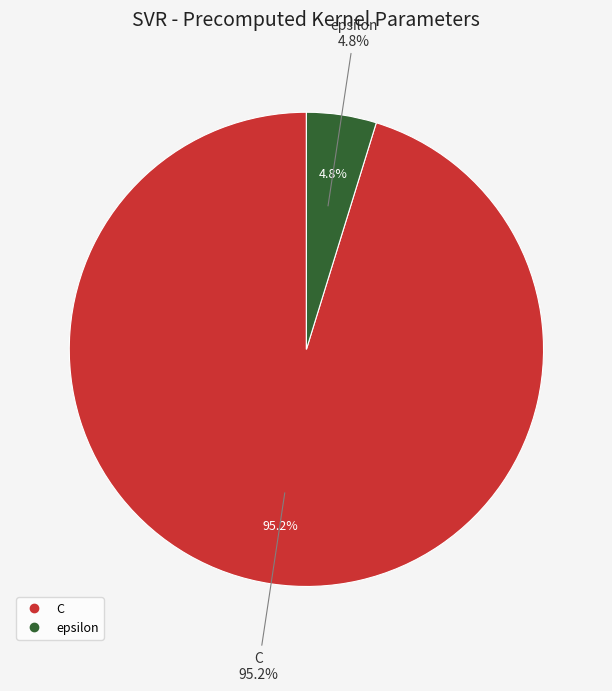

Count the number of slices in the pie.

2